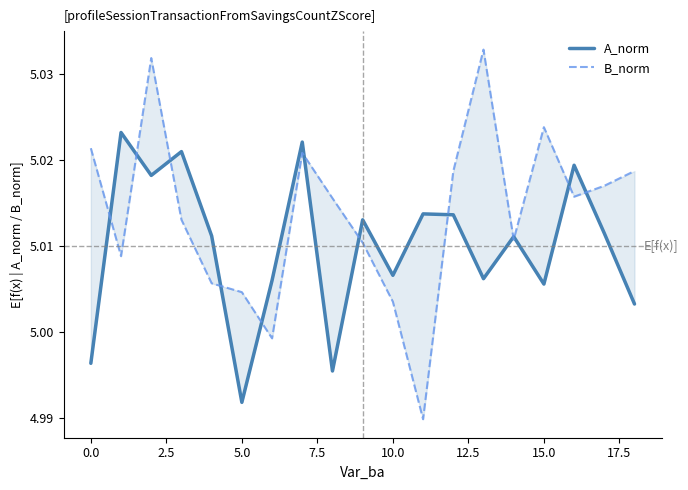

Does the chart display data point markers on the line(s)?

No